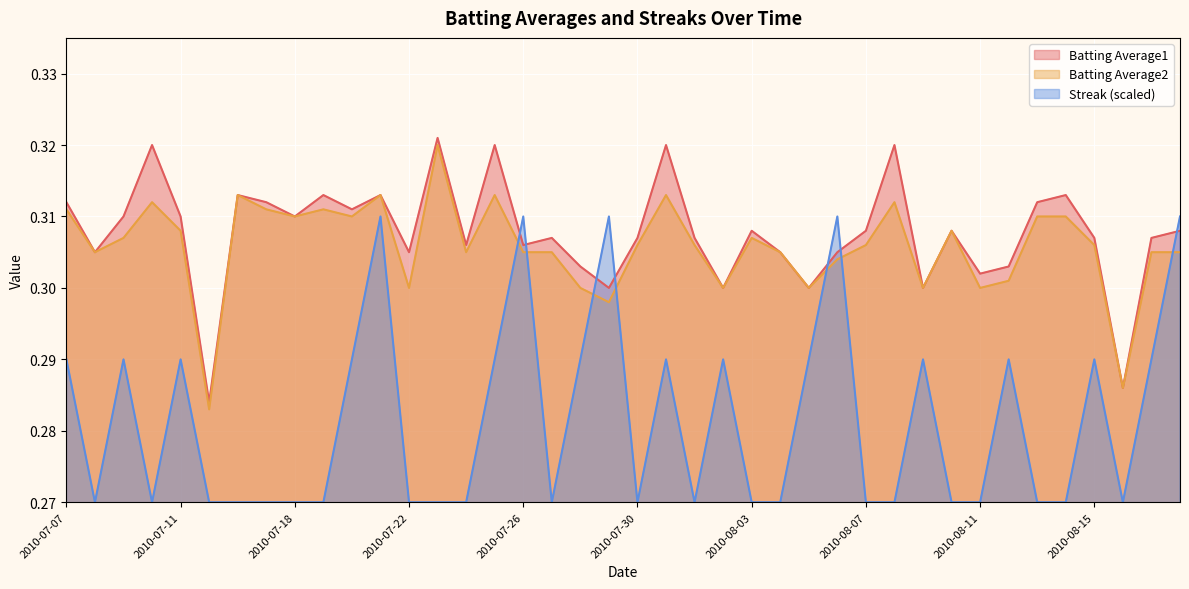

The Batting Average2 series shows 0.4 at 2010-07-27. True or false?

False